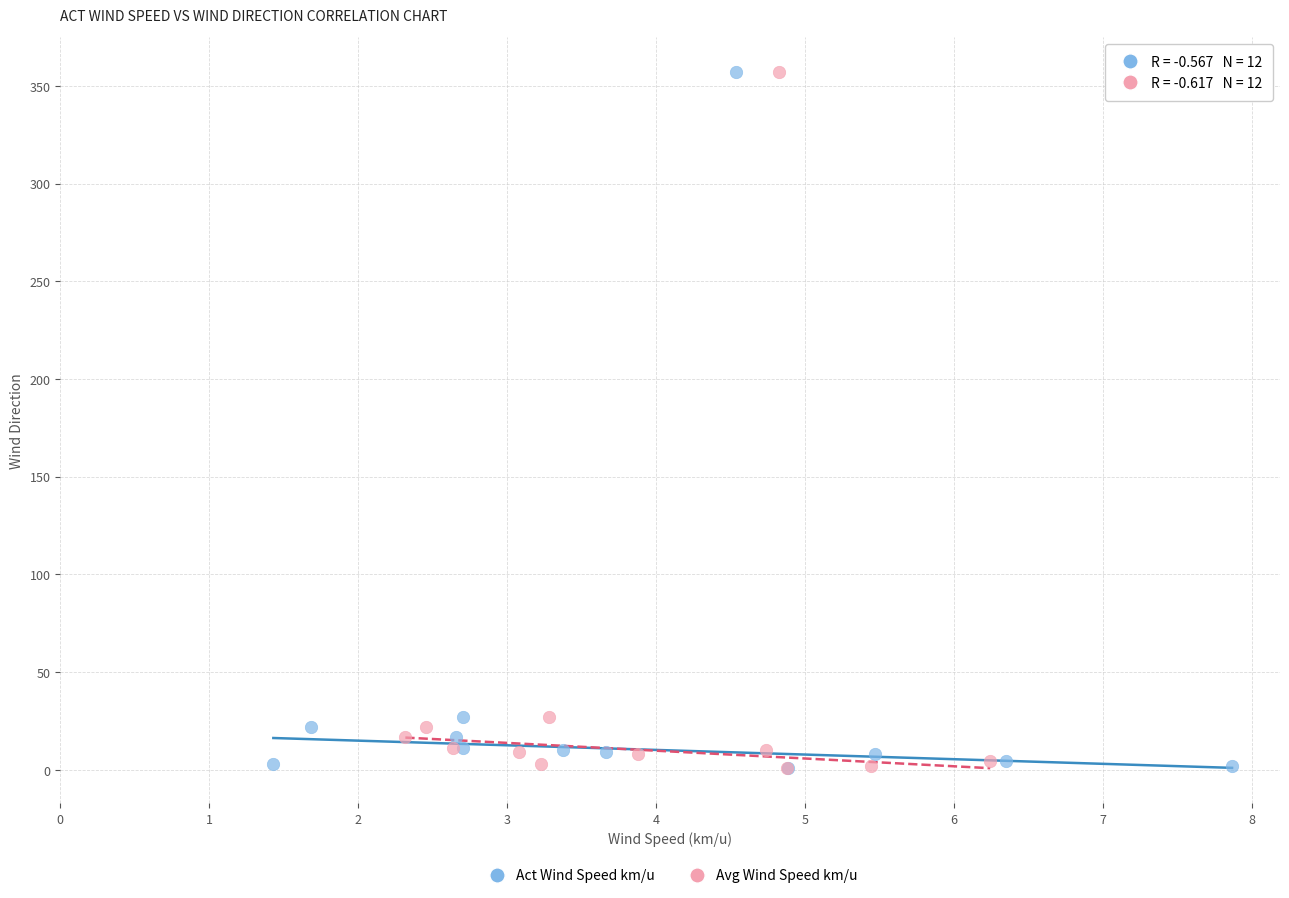

What are all the series names shown in the legend?

Act Wind Speed km/u, Avg Wind Speed km/u